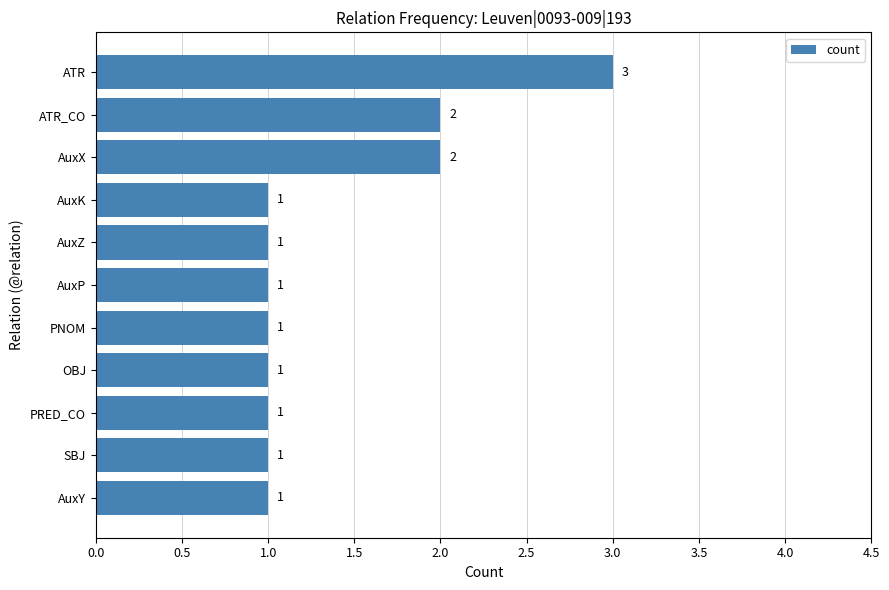

What is the sum of all values?

15